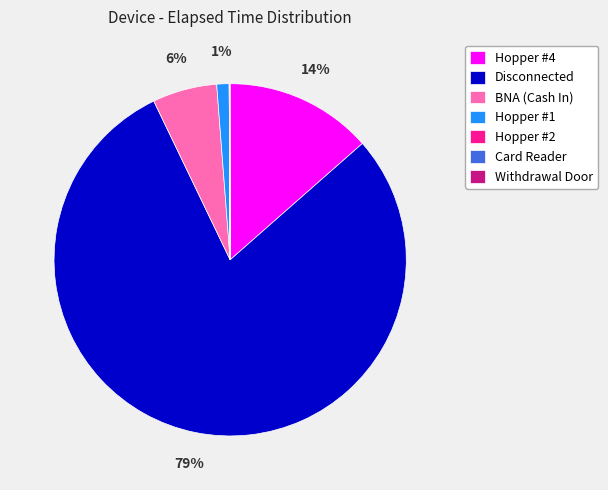

Which category has the biggest portion of the pie?

Disconnected